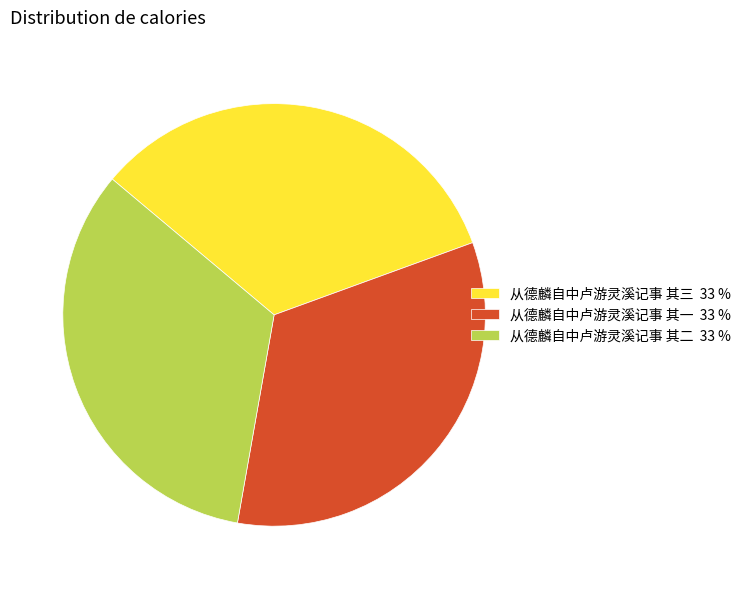

Approximately how many times larger is the value at 从德麟自中卢游灵溪记事 其二 33 % compared to 从德麟自中卢游灵溪记事 其三 33 %?

1.0